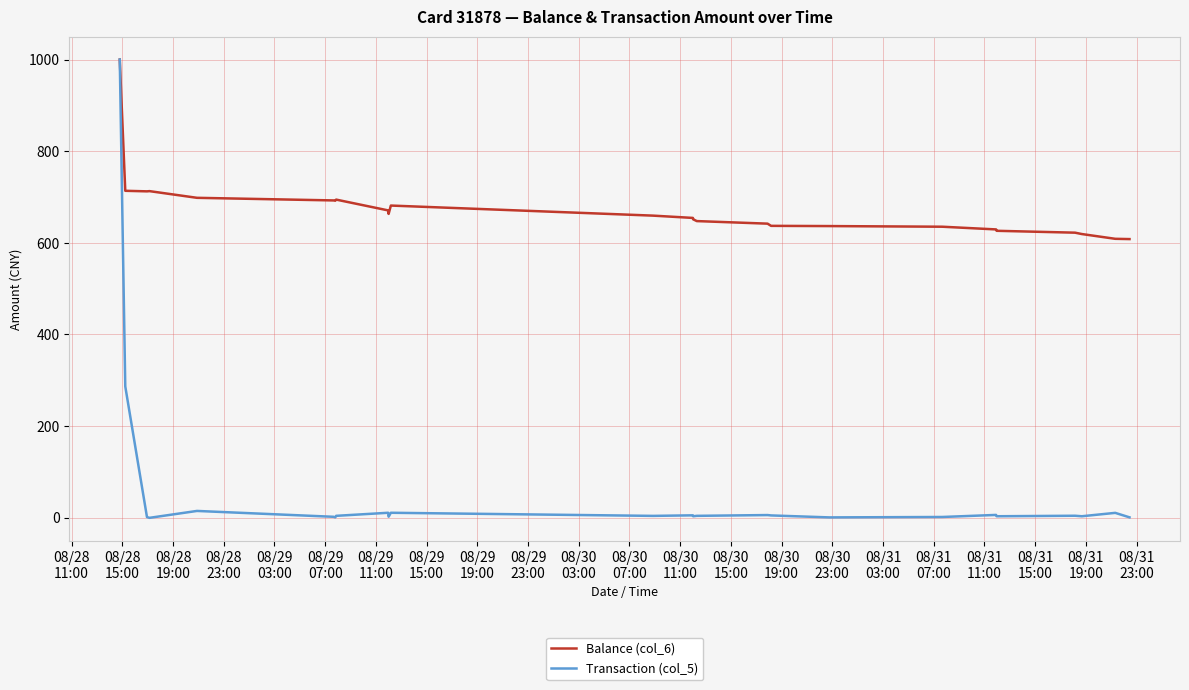

What is the greatest value displayed?

1000.0